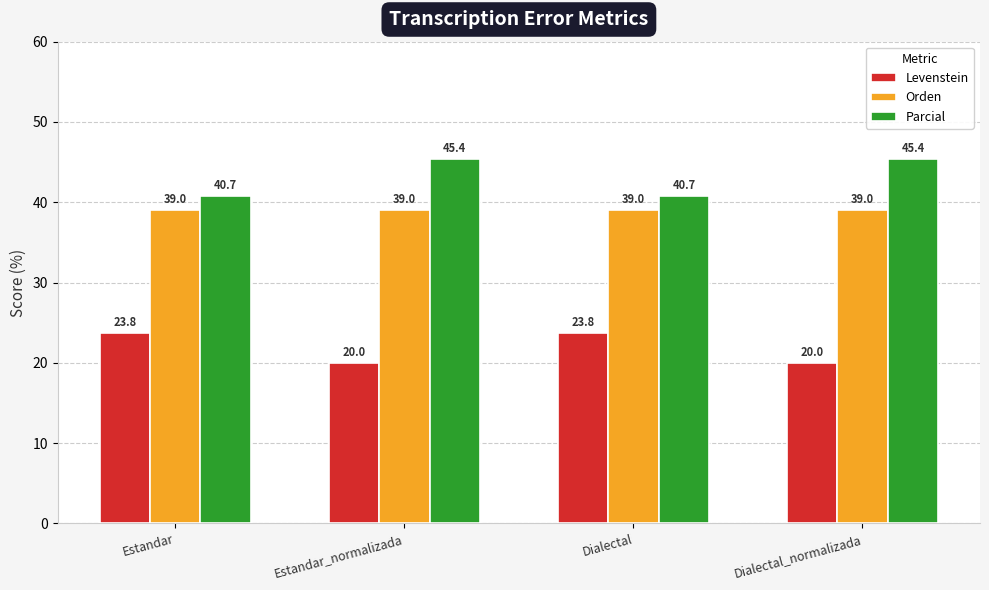

What value does the Parcial series have at Dialectal?

40.7